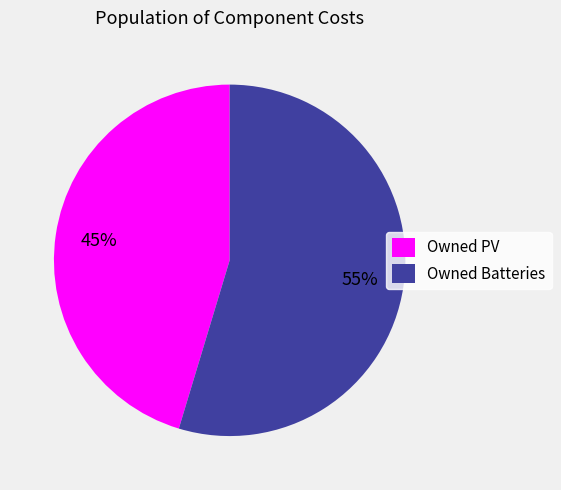

To the nearest percent, what percentage of the pie is Owned Batteries?

55%